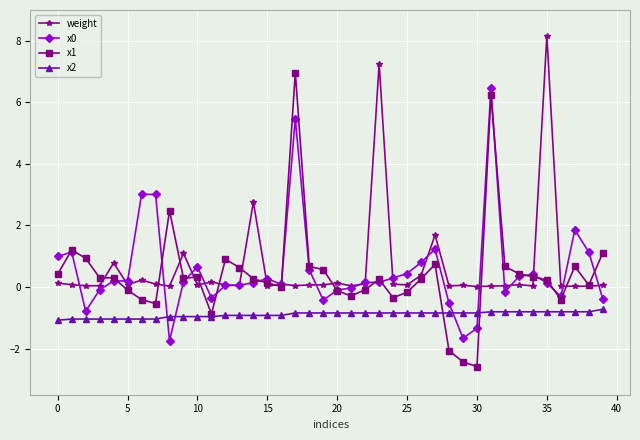

True or false: weight has more than 0 points higher than both neighbors.

True